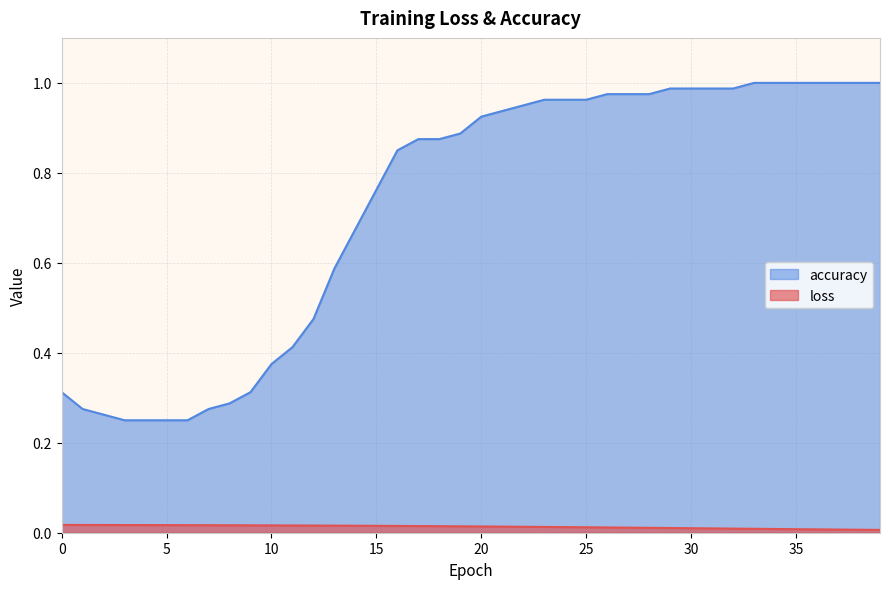

Reading left to right, transcribe all the data shown in this chart.

loss: 0.0	0.0	0.0	0.0	0.0	0.0	0.0	0.0	0.0	0.0	0.0	0.0	0.0	0.0	0.0	0.0	0.0	0.0	0.0	0.0	0.0	0.0	0.0	0.0	0.0	0.0	0.0	0.0	0.0	0.0	0.0	0.0	0.0	0.0	0.0	0.0	0.0	0.0	0.0	0.0
accuracy: 0.3	0.3	0.3	0.2	0.2	0.2	0.2	0.3	0.3	0.3	0.4	0.4	0.5	0.6	0.7	0.8	0.8	0.9	0.9	0.9	0.9	0.9	0.9	1.0	1.0	1.0	1.0	1.0	1.0	1.0	1.0	1.0	1.0	1.0	1.0	1.0	1.0	1.0	1.0	1.0